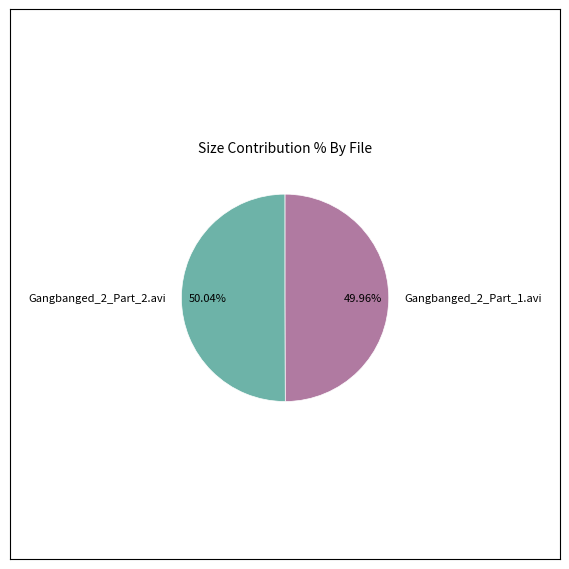

Does any single category account for the majority?

Yes